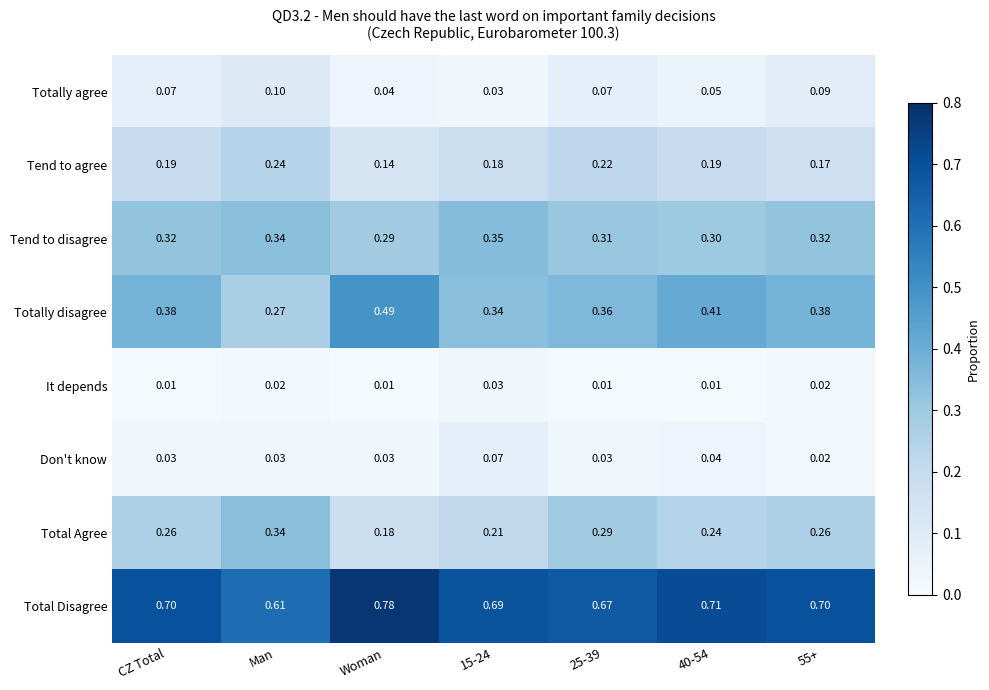

How many data points does each series have?

7